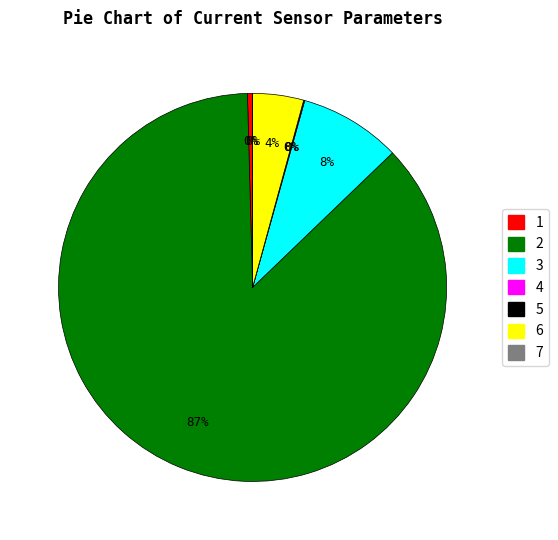

Which category accounts for the majority?

2